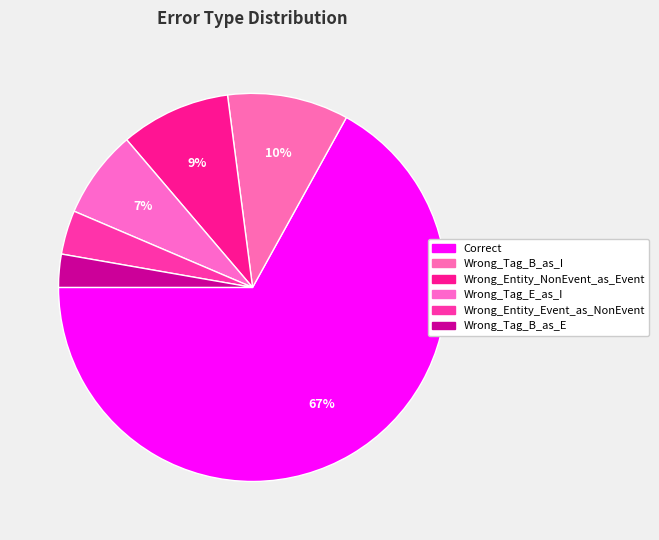

What percentage is NOT represented by Correct?

33.0%